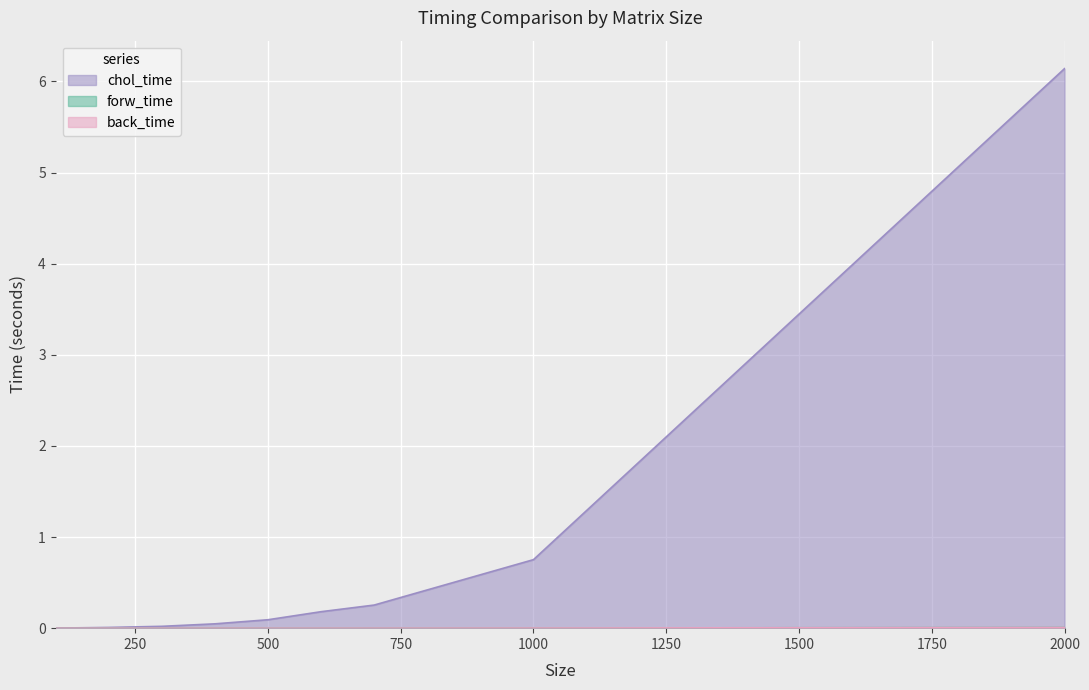

At which category is the sum across all series the highest?

2000